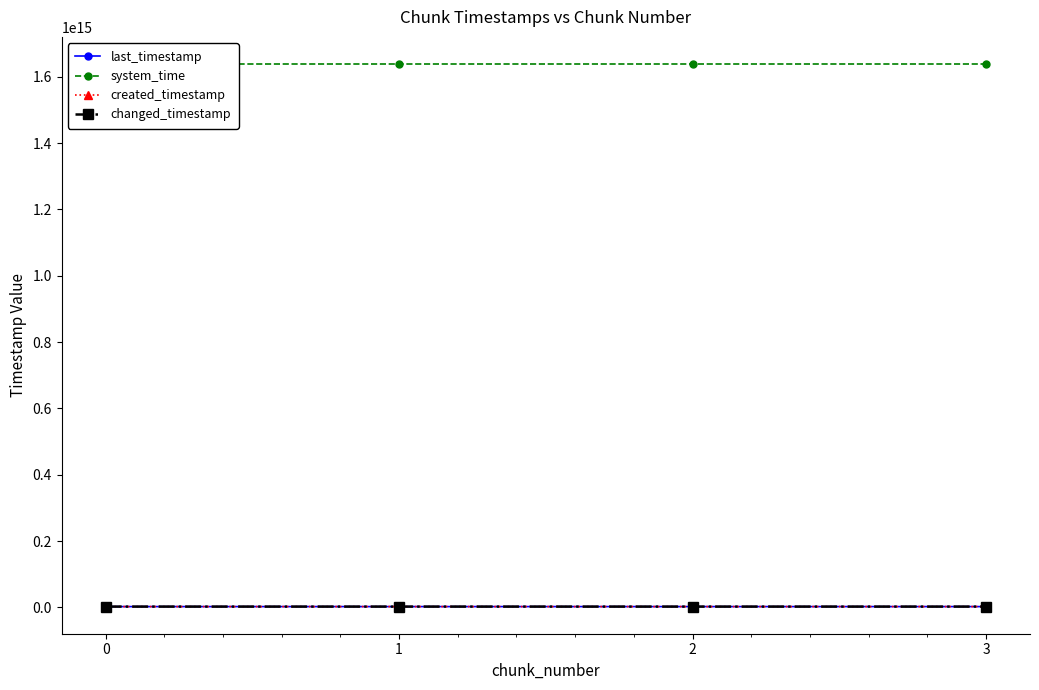

At which category is the sum across all series the highest?

3